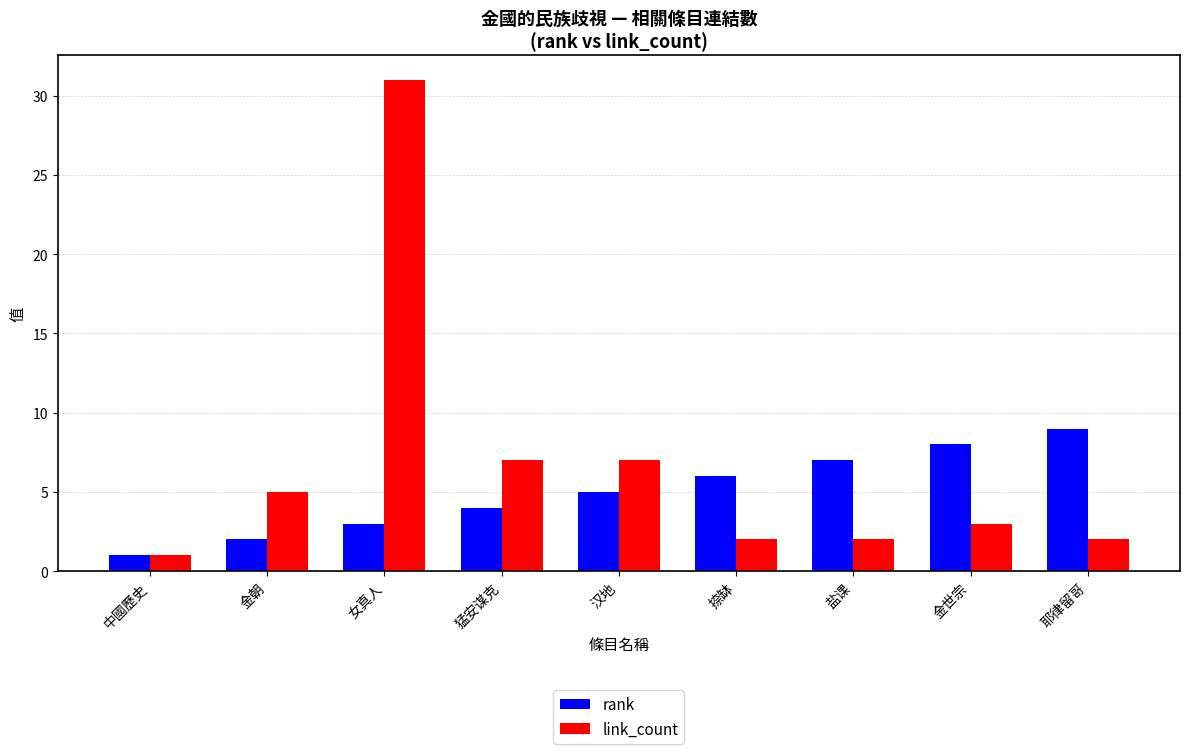

What is the difference between the highest and lowest values at 金世宗?

5